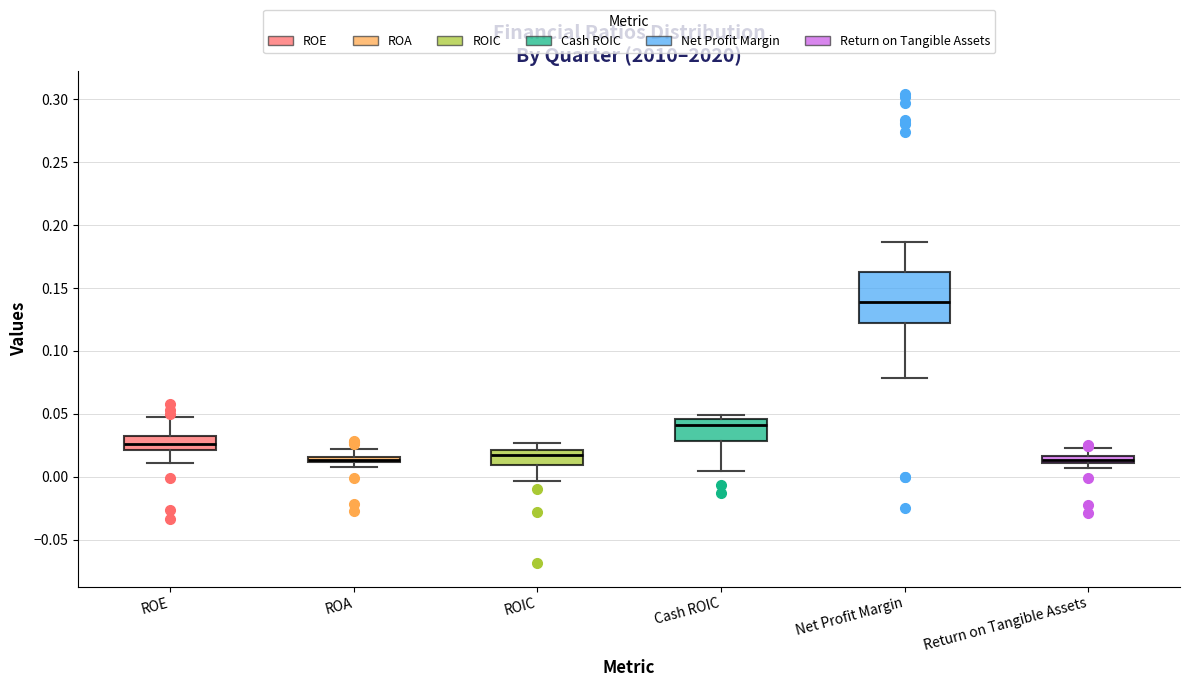

Where does the upper whisker of the box for ROIC end on the y-axis? The values are not printed on the chart, so give them approximately, as read against the axis.

0.025